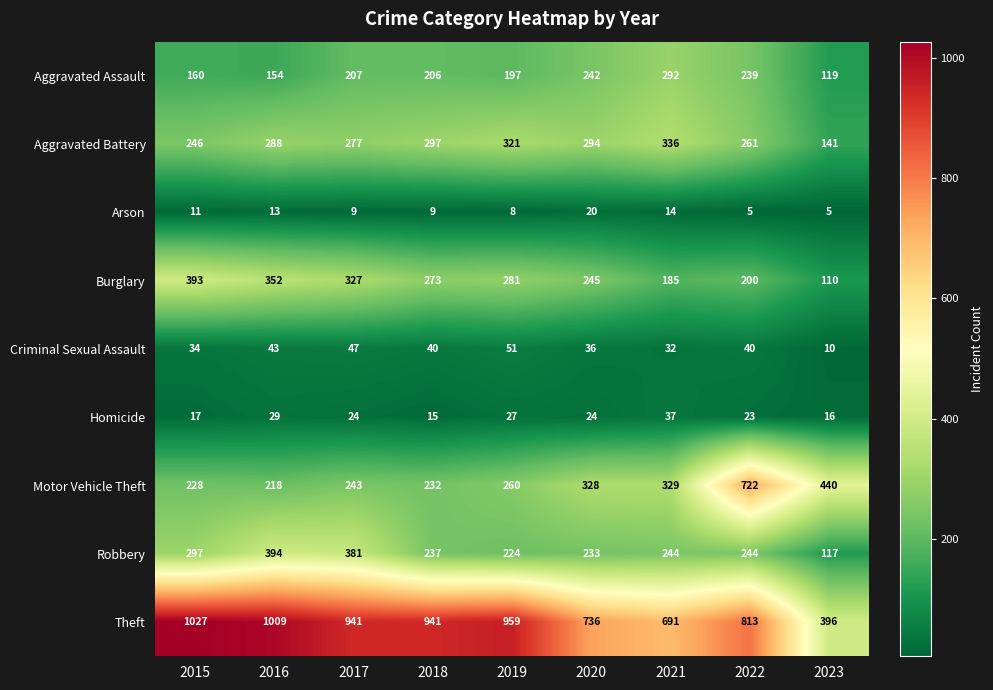

What is the greatest value displayed?

1027